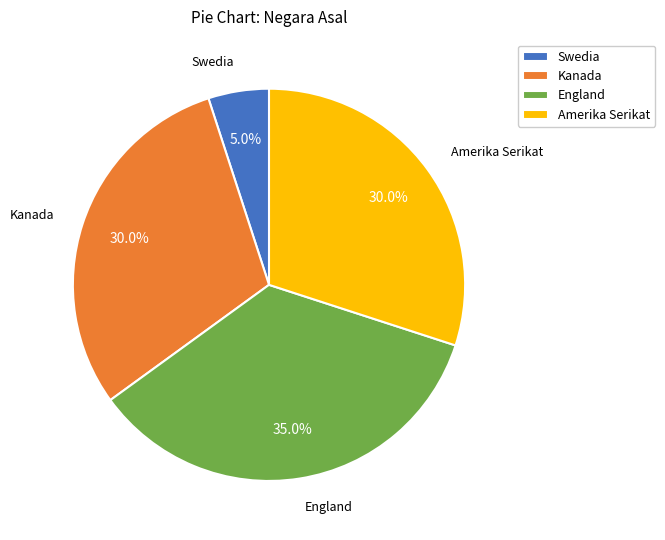

What percentage is the Swedia slice, to the nearest percent?

5%